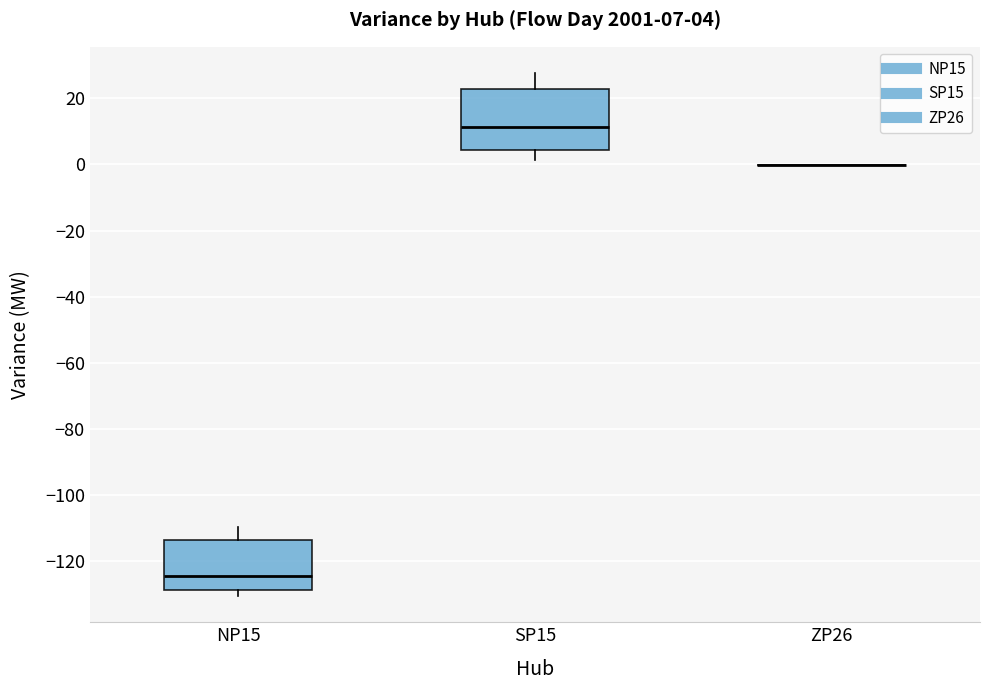

Comparing the boxes themselves (not the whiskers), which one is the tallest?

SP15